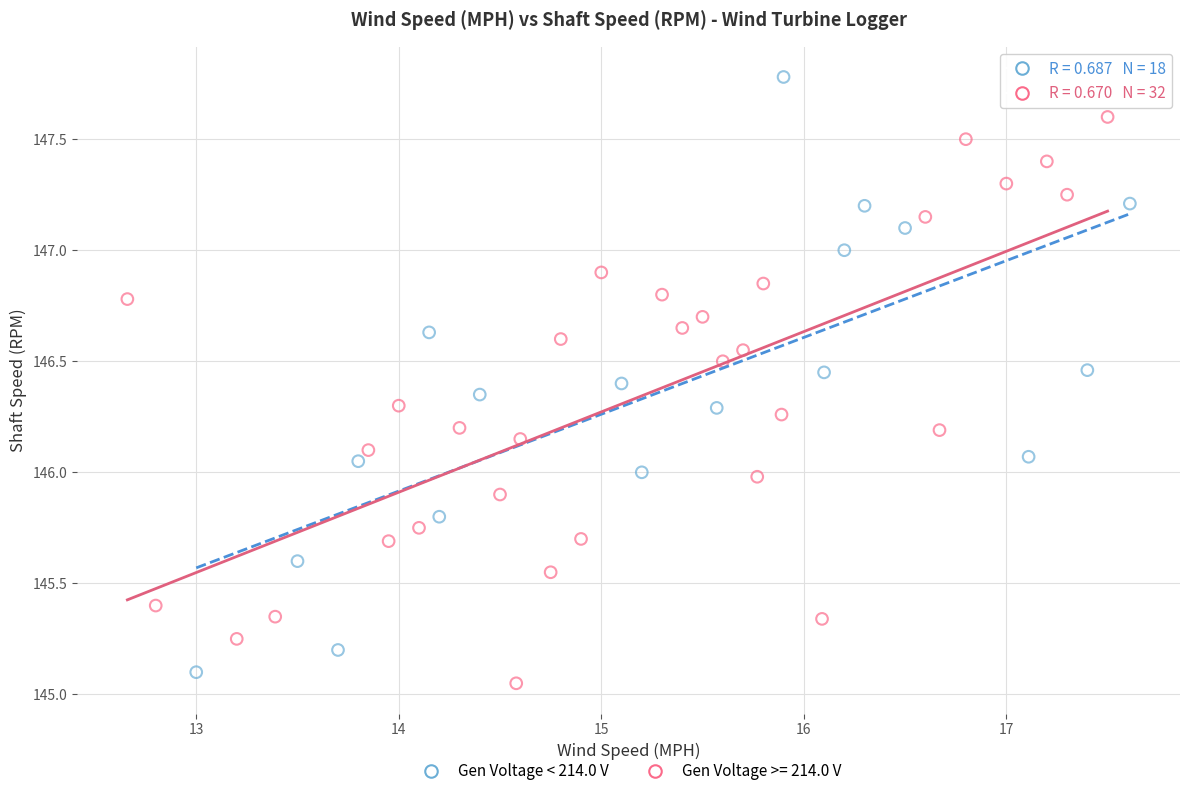

Which series reaches the maximum Y coordinate?

Gen Voltage < 214.0 V